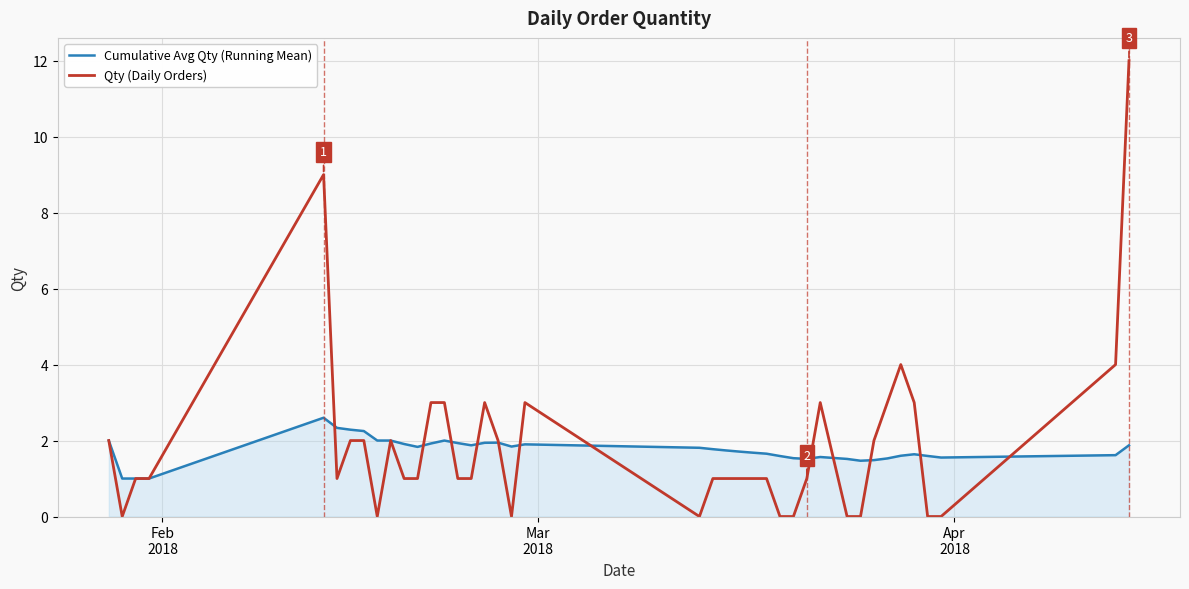

Which series has the widest spread of values?

Qty (Daily Orders)